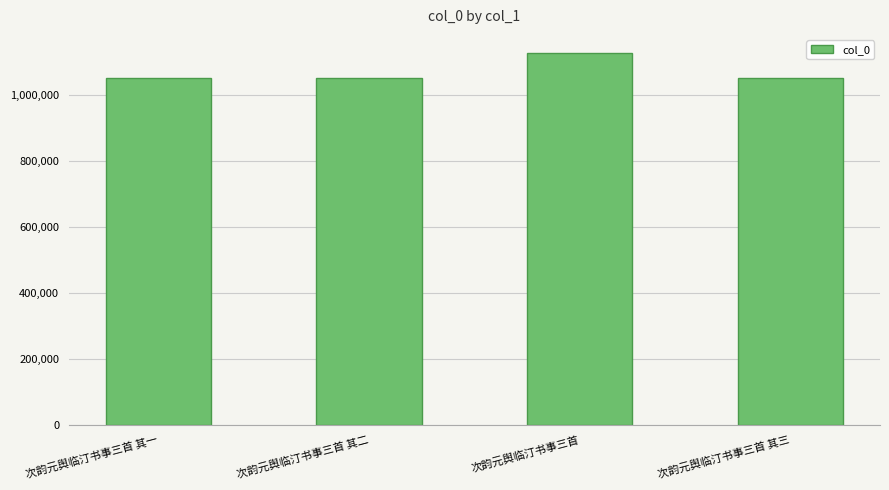

Read the value at 次韵元舆临汀书事三首 其二.

1050560